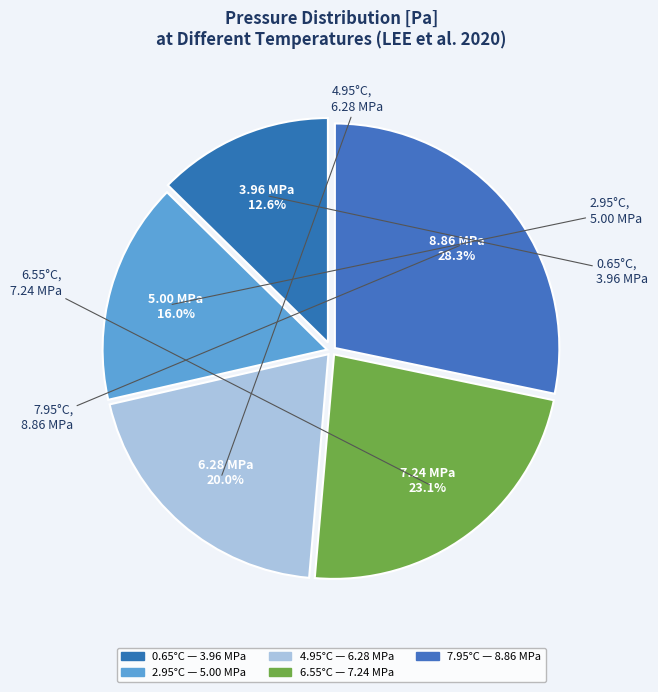

What is the smallest slice in the pie chart?

0.65°C